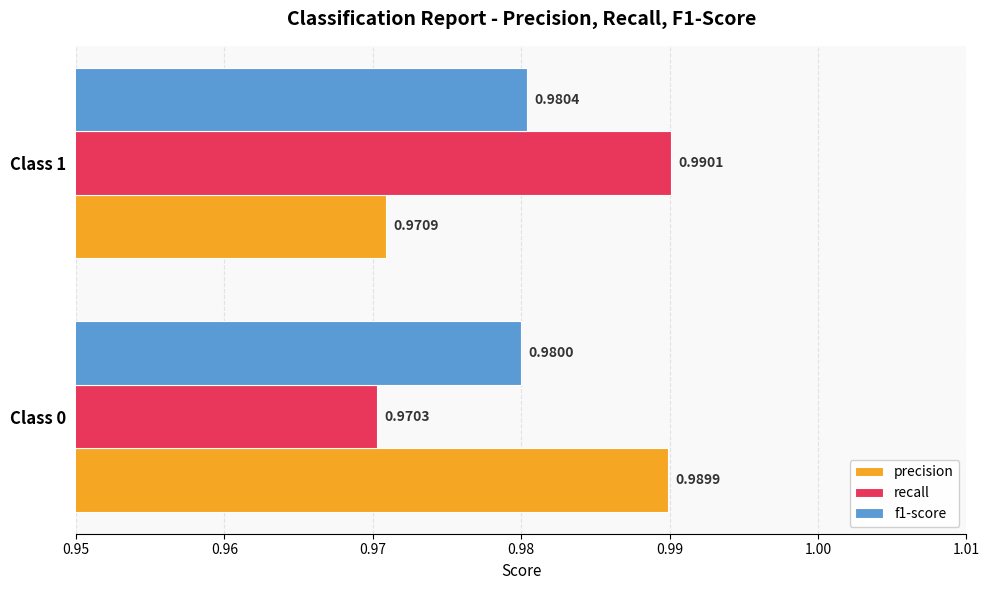

Between Class 0 and Class 1, which series saw the biggest shift?

recall